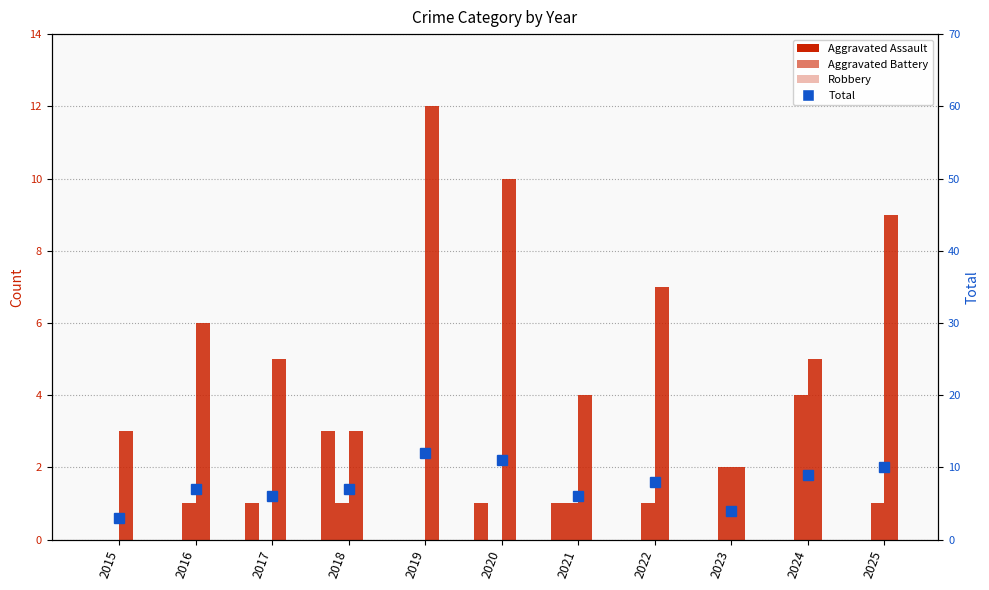

Between 2016 and 2020, which is larger?

2020